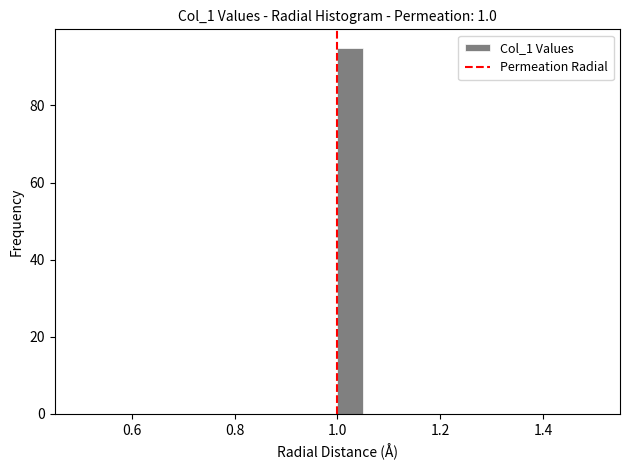

Around what value on the x-axis is the tallest bar? Give the approximate position of its centre, as read against the axis.

1.02